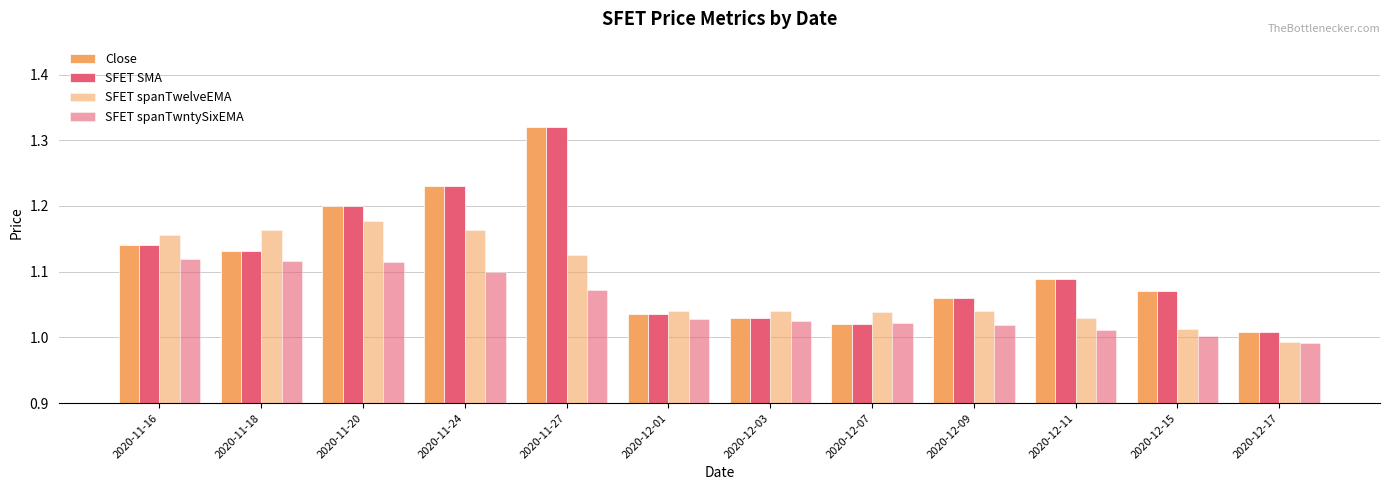

Is it true that SFET SMA equals 1.1 at 2020-12-15?

True